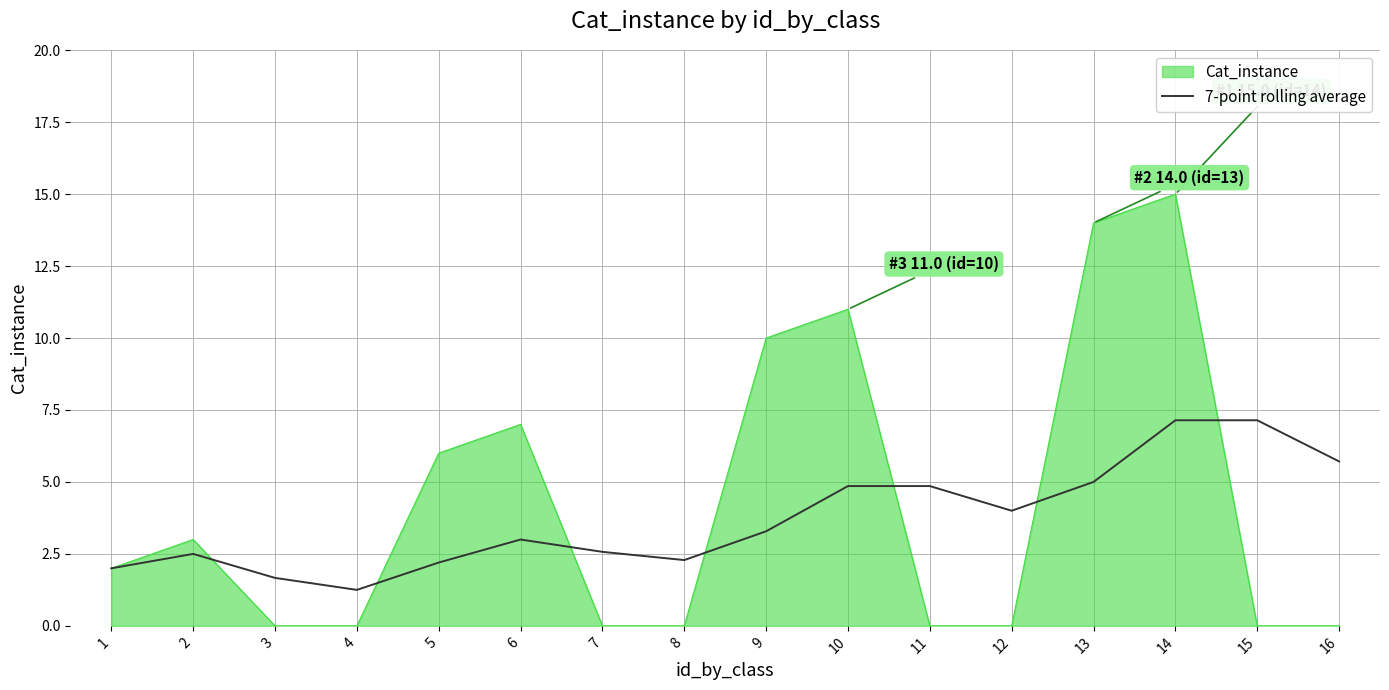

True or false: Cat_instance has a value of 15.0 at 14.

True